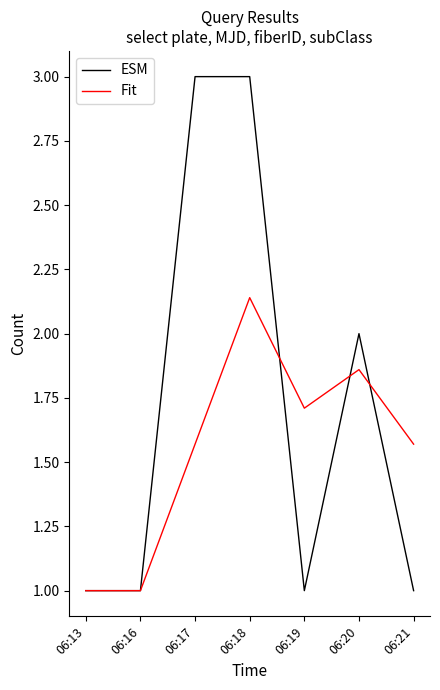

Does the chart have visible grid lines?

No